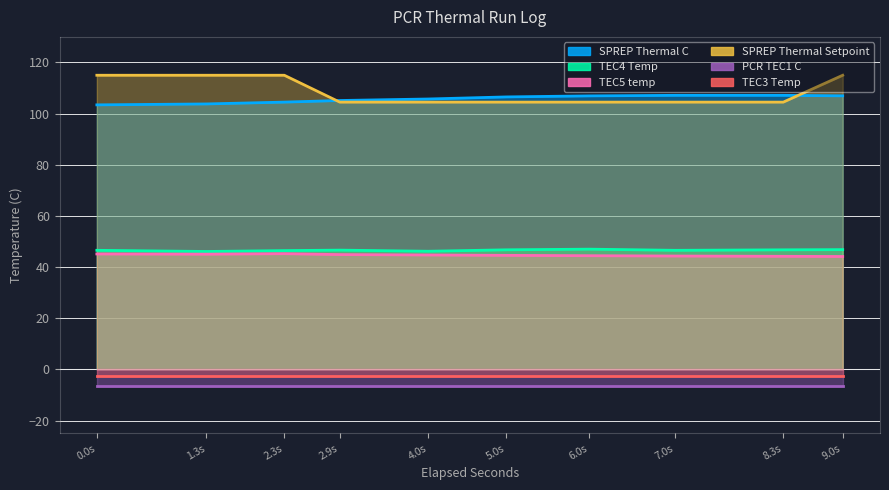

Is it true that SPREP Thermal Setpoint equals 177.5 at 7.0s?

False